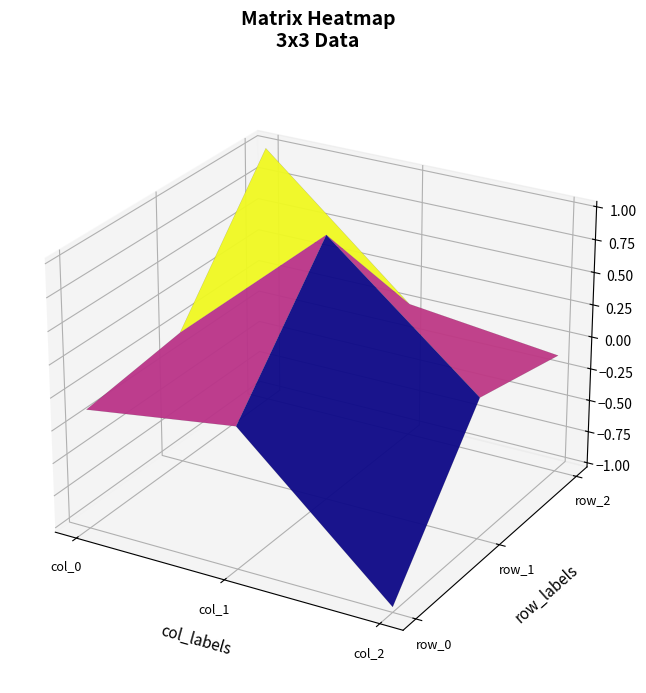

Rank the series by their maximum value, from lowest to highest.

row_0, row_2, row_1